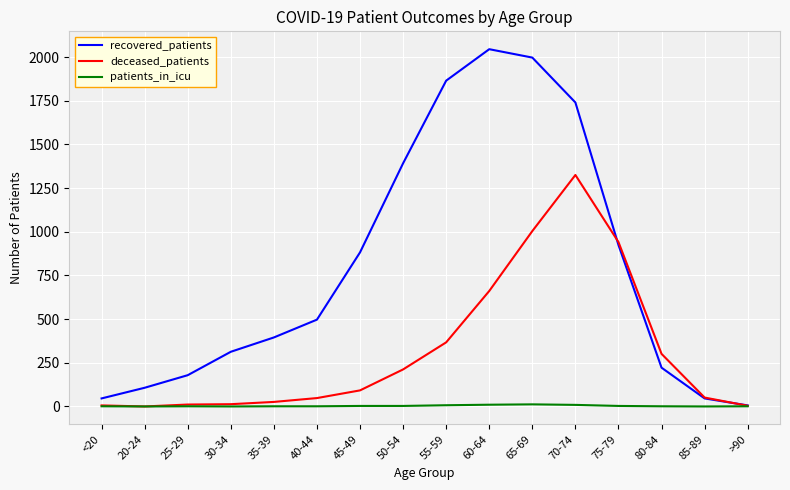

What are all the series names shown in the legend?

recovered_patients, deceased_patients, patients_in_icu